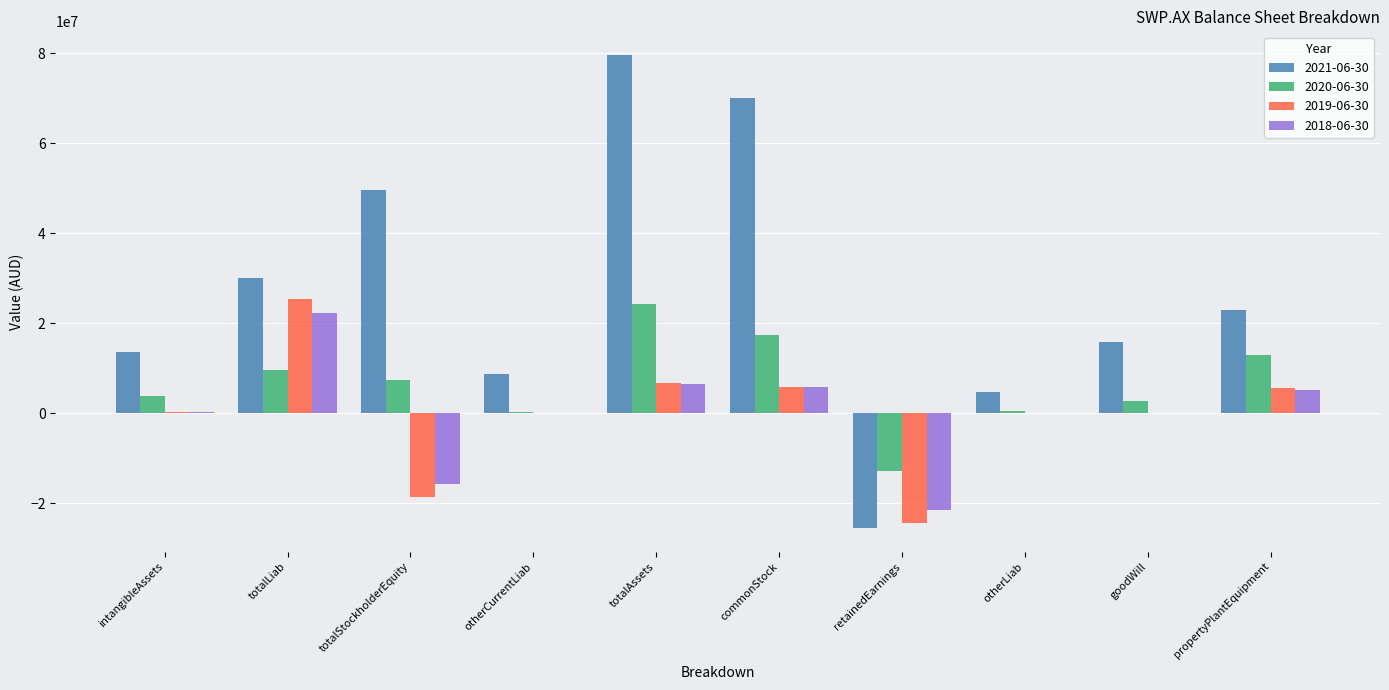

How many groups of bars are there?

10